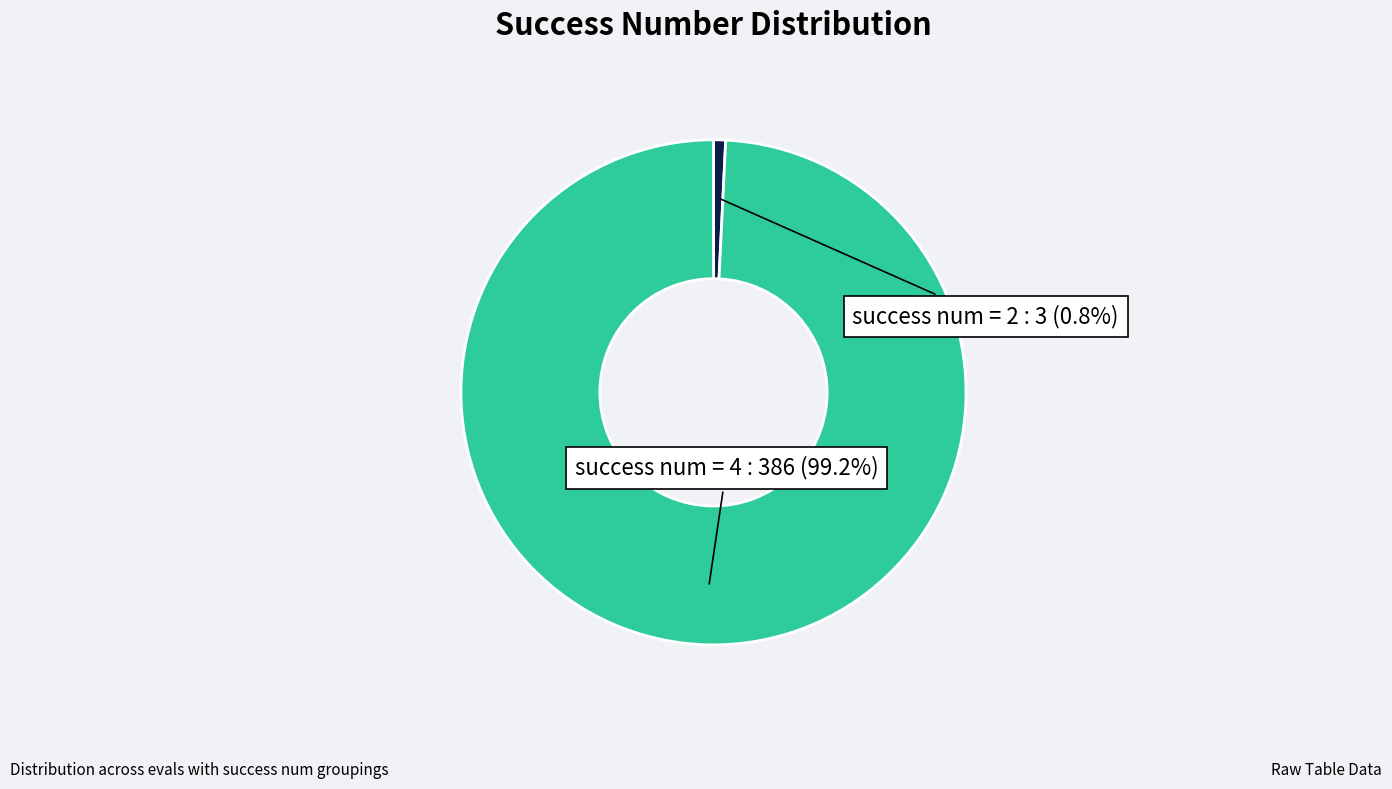

Rank the categories by value from highest to lowest.

success num = 4, success num = 2